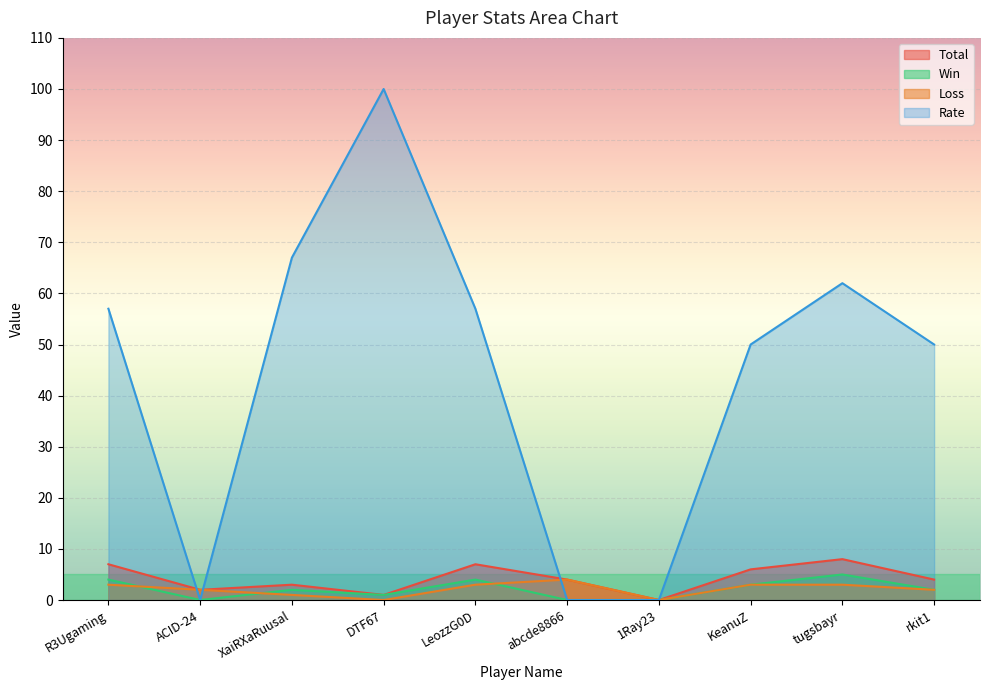

Between abcde8866 and LeozzG0D, which is larger?

LeozzG0D